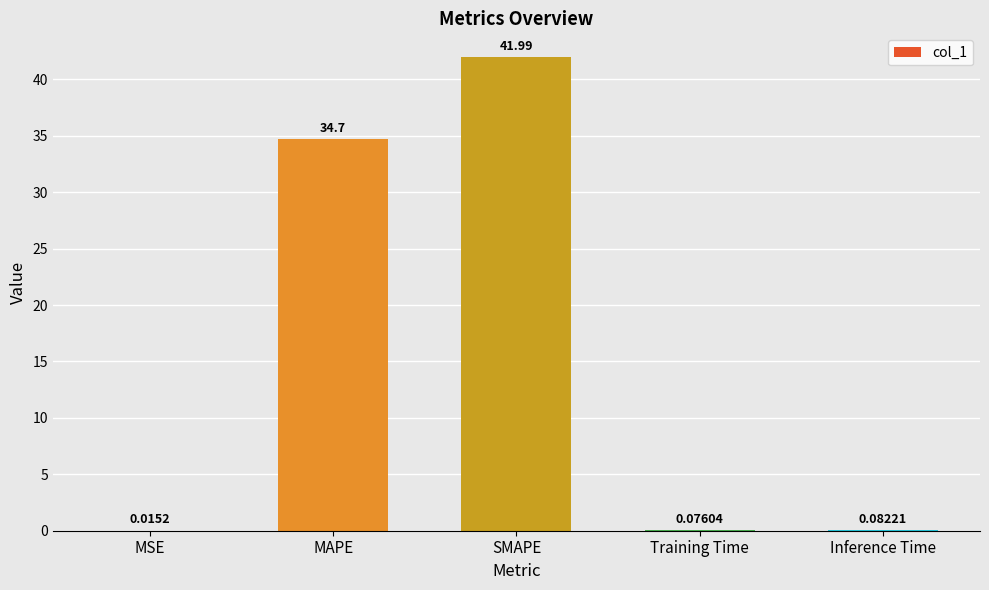

At which label is the value closest to 21?

MAPE